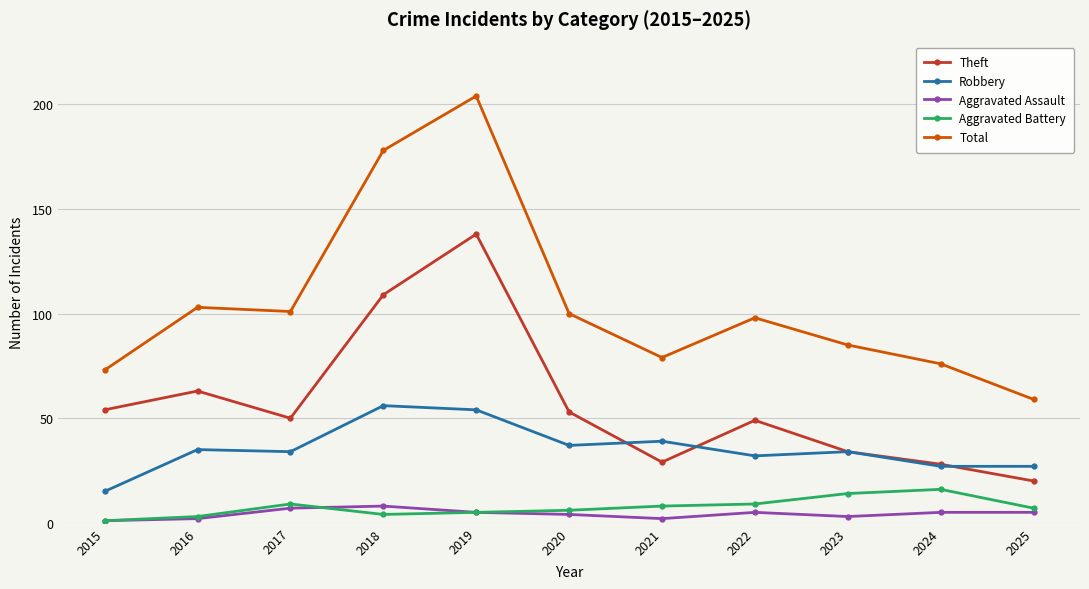

Reading right to left, list all the values displayed in this chart.

Theft: 20	28	34	49	29	53	138	109	50	63	54
Robbery: 27	27	34	32	39	37	54	56	34	35	15
Aggravated Assault: 5	5	3	5	2	4	5	8	7	2	1
Aggravated Battery: 7	16	14	9	8	6	5	4	9	3	1
Total: 59	76	85	98	79	100	204	178	101	103	73